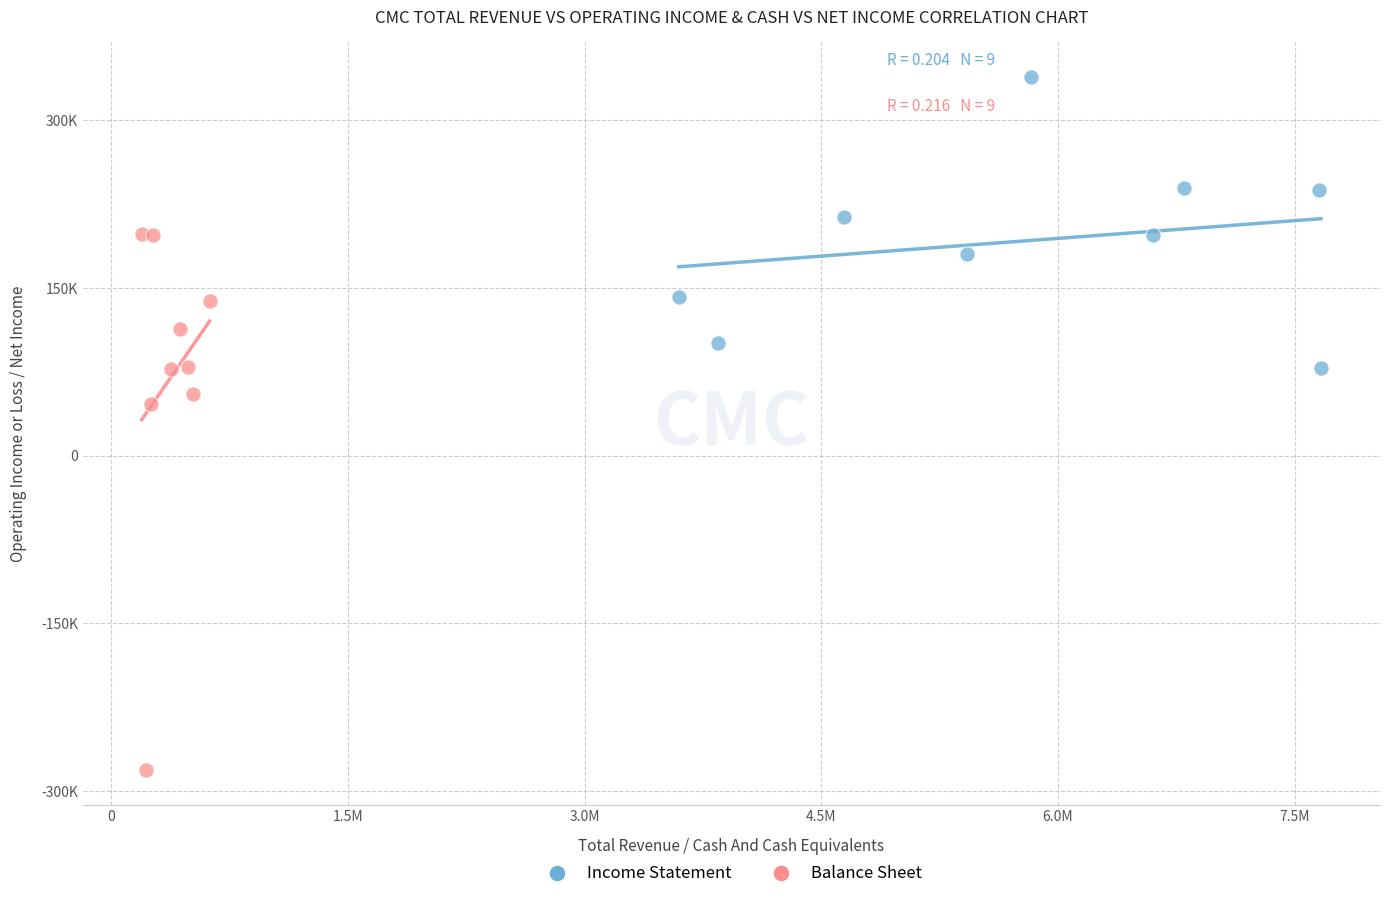

Which series reaches the minimum Y coordinate?

Balance Sheet